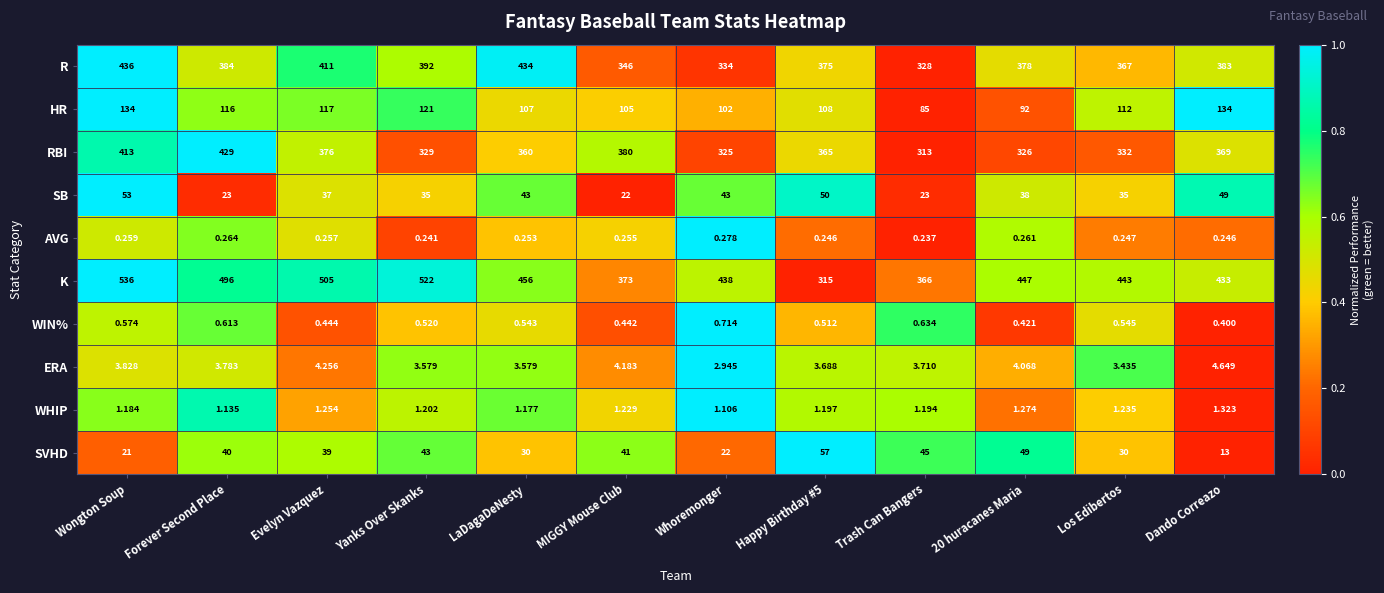

At LaDagaDeNesty, list the series in order from smallest to largest.

AVG, WIN%, WHIP, ERA, SVHD, SB, HR, RBI, R, K